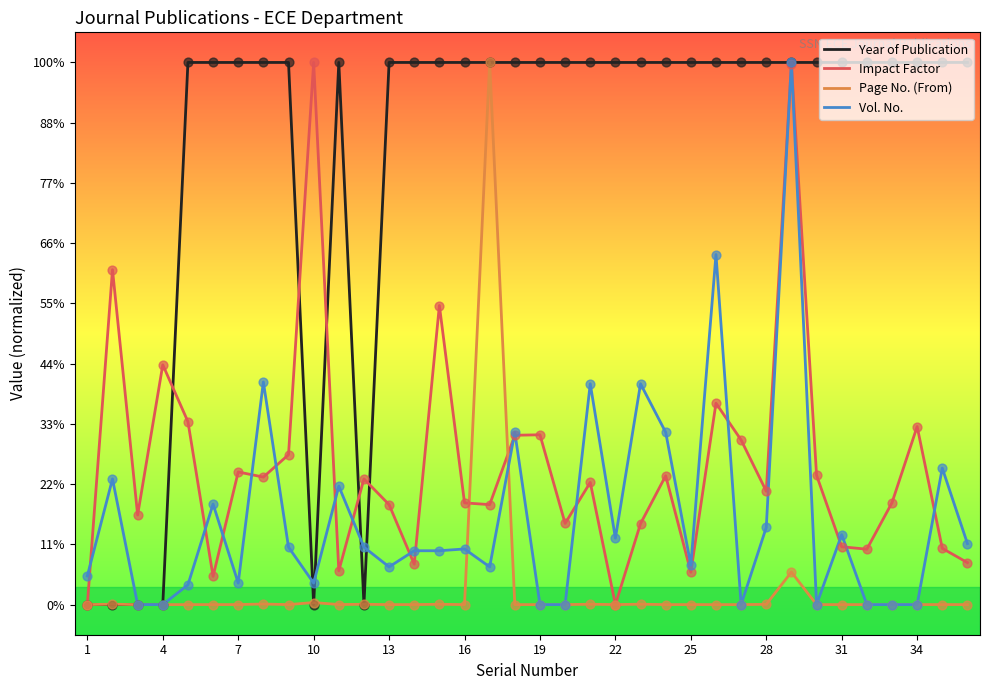

Does the chart have visible grid lines?

No